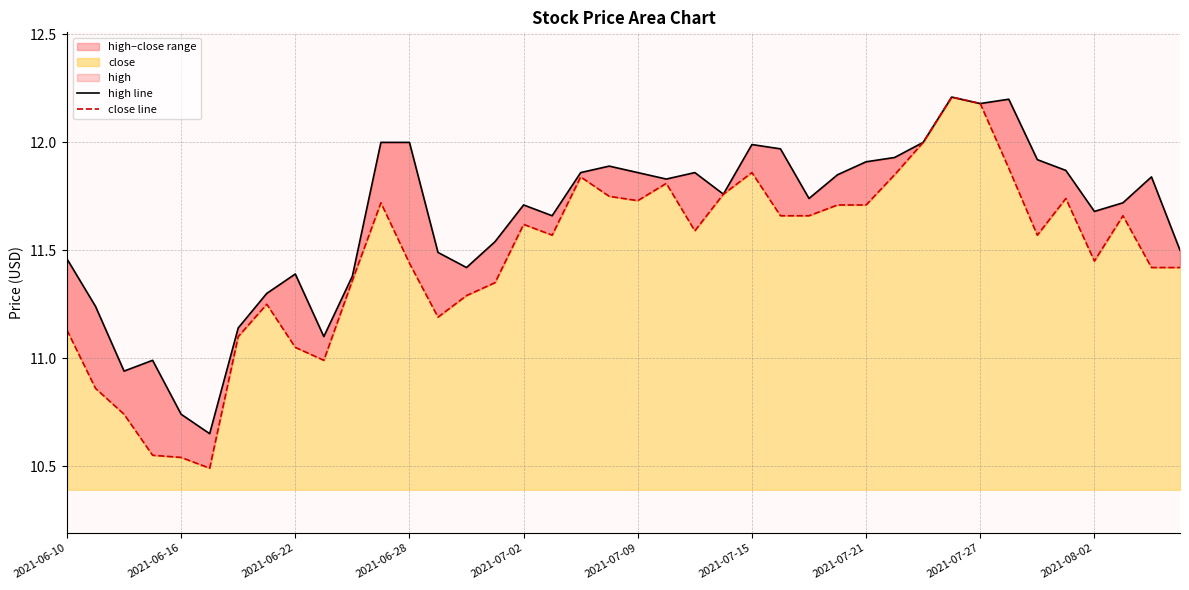

The high line series shows 12.2 at 2021-07-27. True or false?

True